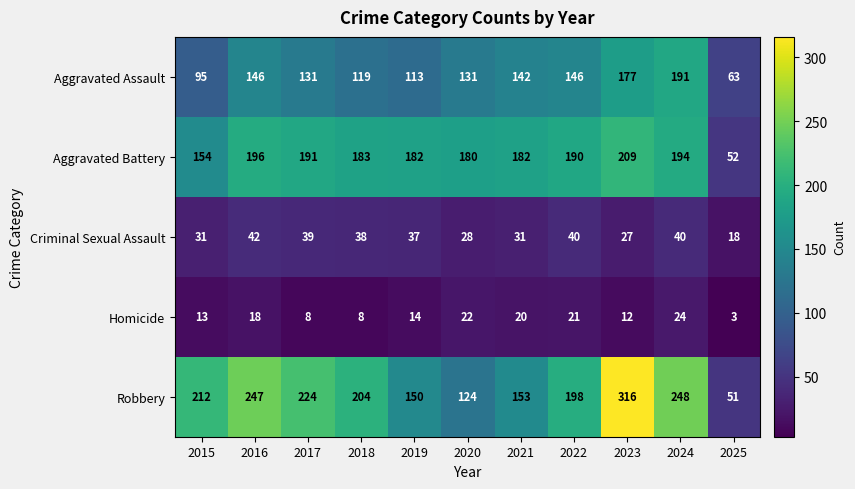

Is it true that Criminal Sexual Assault equals 9 at 2020?

False